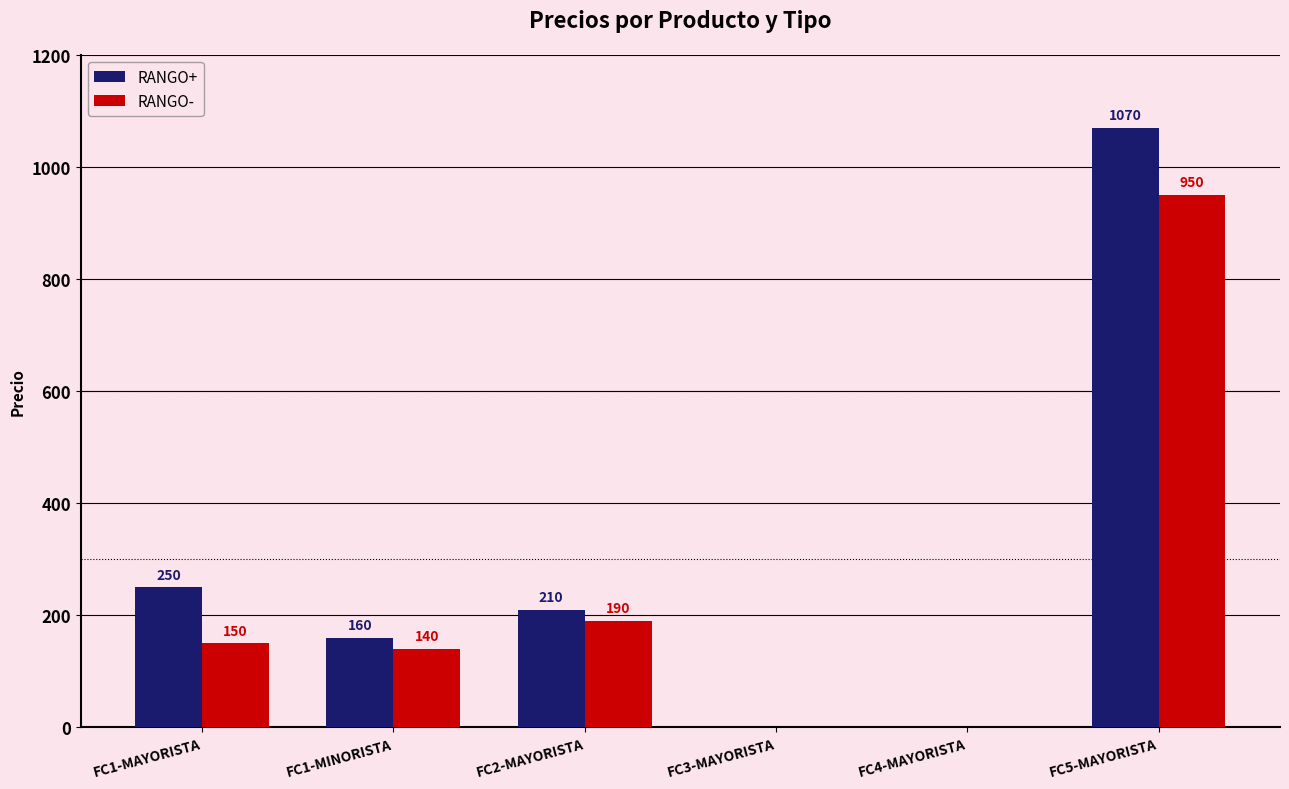

Which category has the highest value across all series?

FC5-MAYORISTA